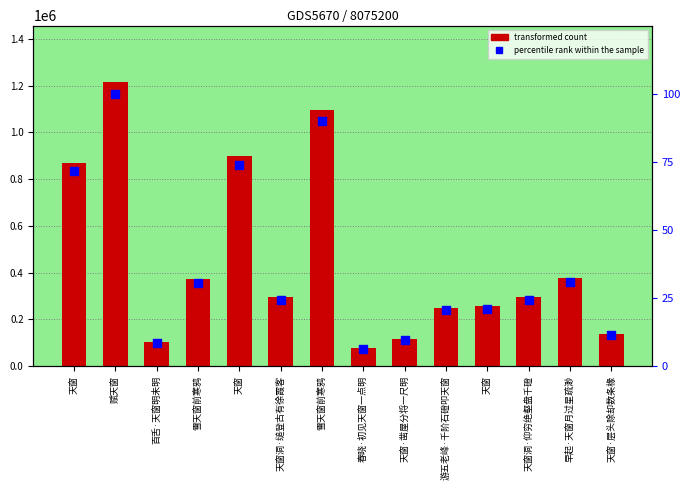

Is the value of col_0 at 春晓·初见天窗一点明 greater than the value of percentile rank within the sample at 游五老峰·千阶石磴叩天窗?

Yes